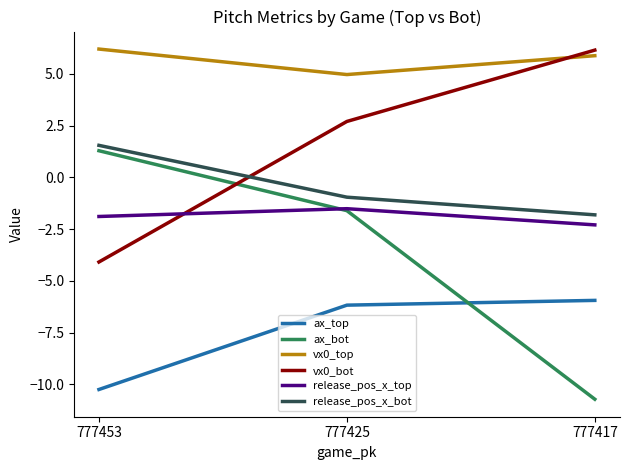

Reading right to left, list all the values displayed in this chart.

ax_top: 777417=-5.9	777425=-6.2	777453=-10.2
ax_bot: 777417=-10.7	777425=-1.6	777453=1.3
vx0_top: 777417=5.9	777425=5.0	777453=6.2
vx0_bot: 777417=6.1	777425=2.7	777453=-4.1
release_pos_x_top: 777417=-2.3	777425=-1.5	777453=-1.9
release_pos_x_bot: 777417=-1.8	777425=-1.0	777453=1.5